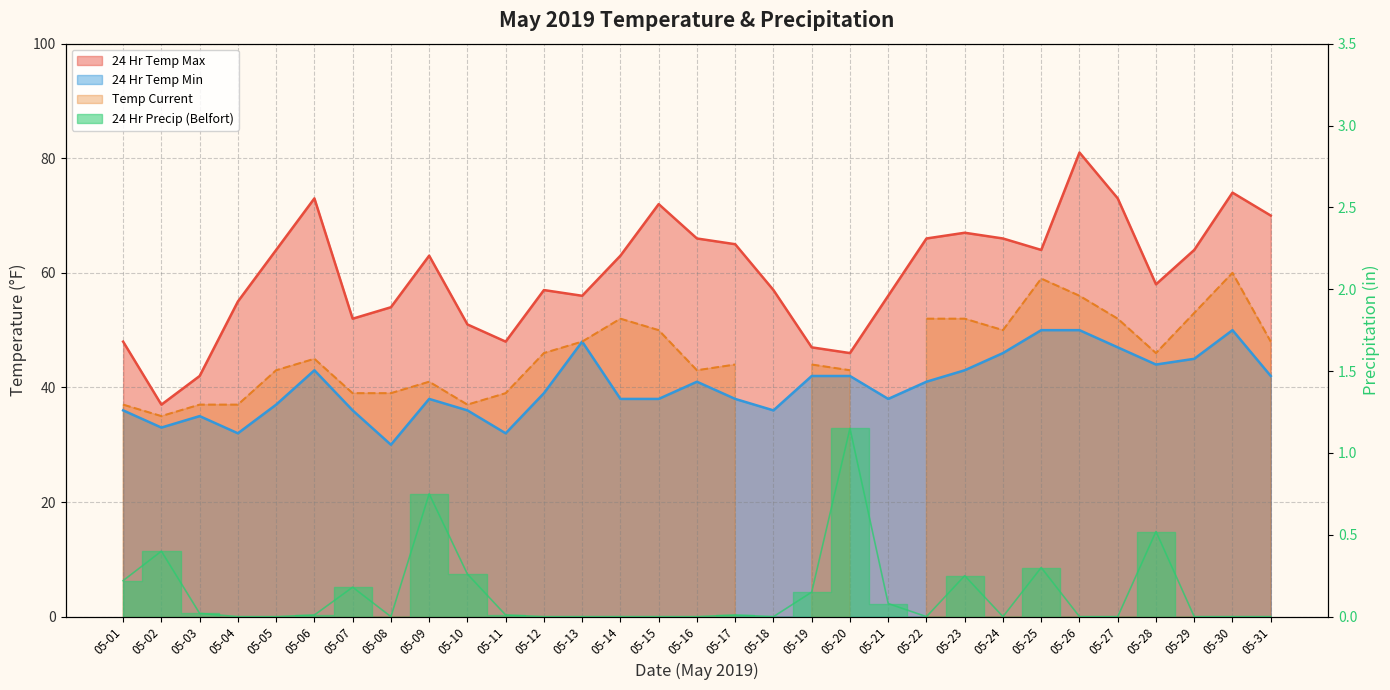

True or false: the data shows 0.4 at 05-10.

False